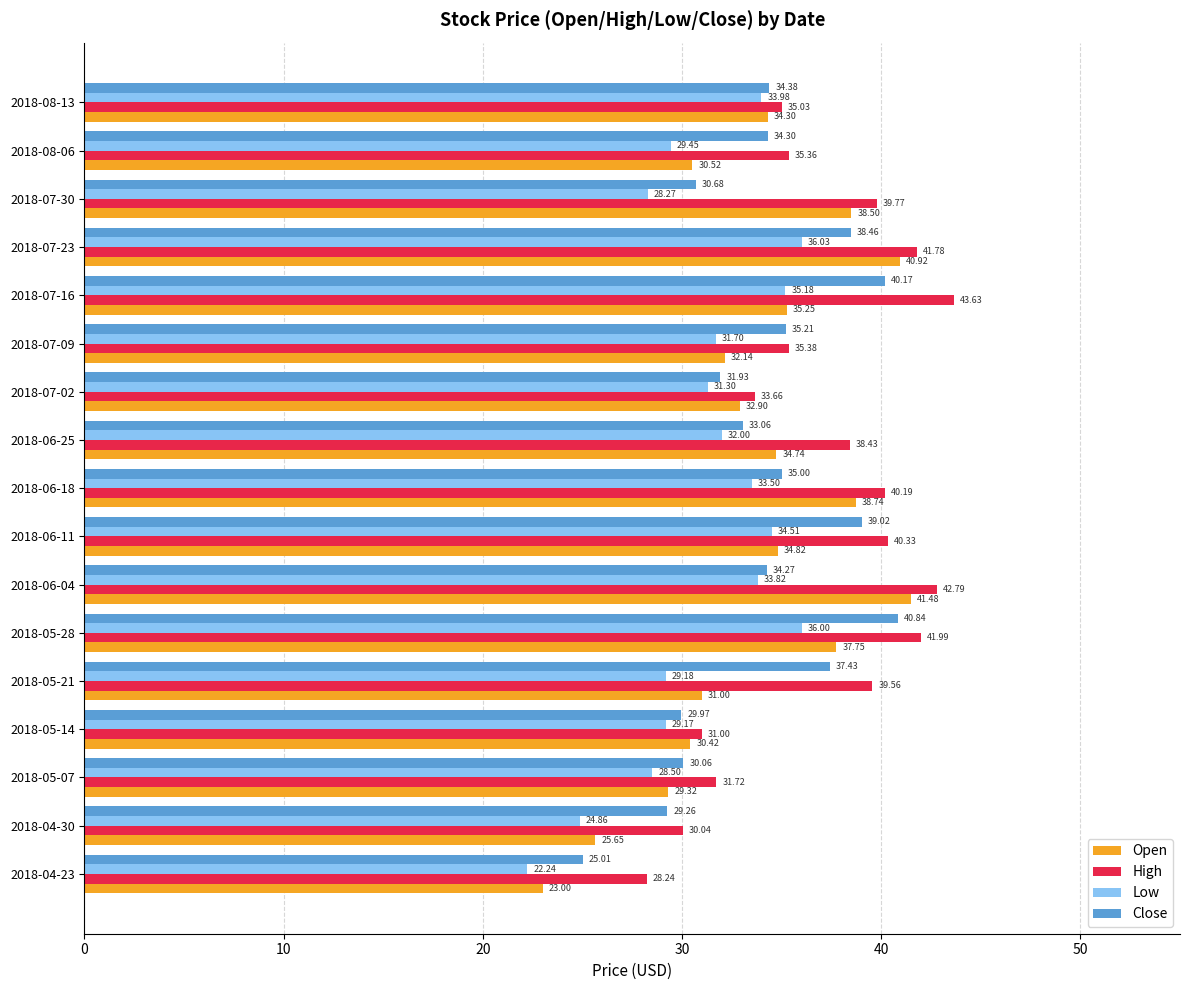

Is the value of High at 2018-04-23 greater than the value of Open at 2018-05-14?

No